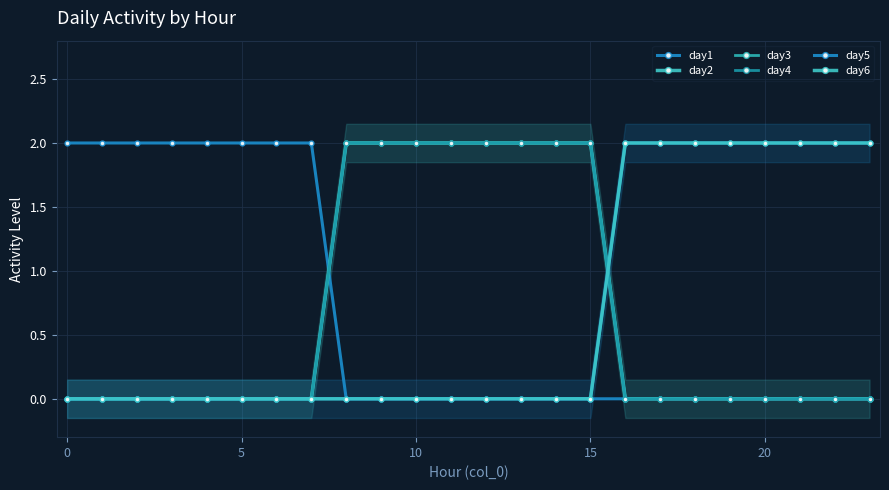

Is it true that day4 equals 2 at 9?

True